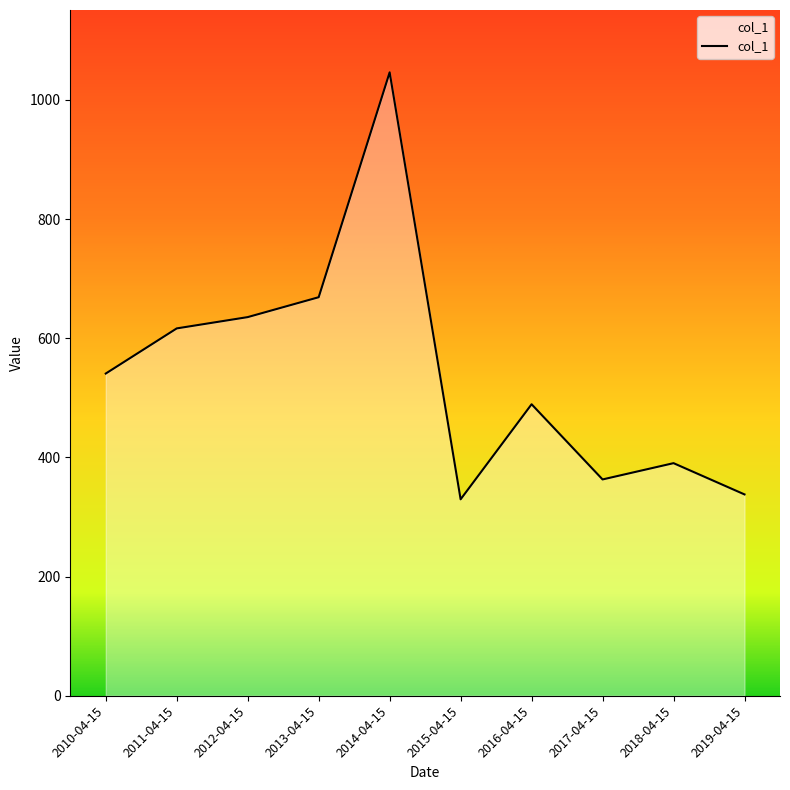

Which has a higher value, 2018-04-15 or 2014-04-15?

2014-04-15